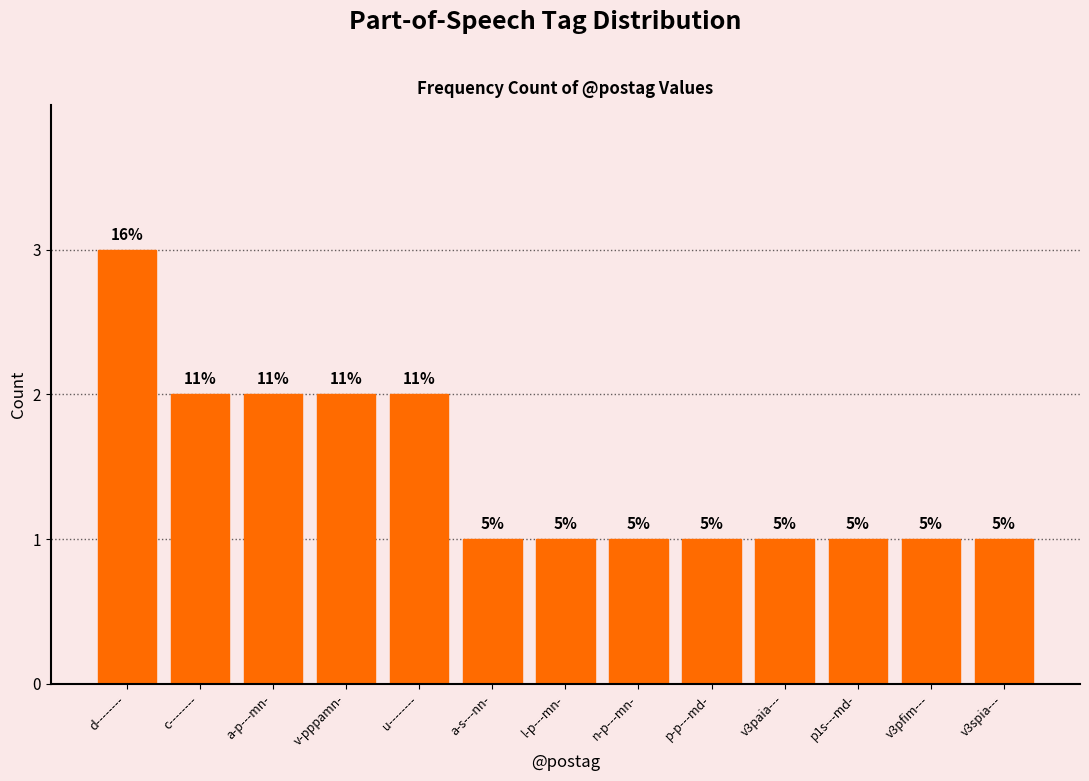

How many bars are there in total?

13